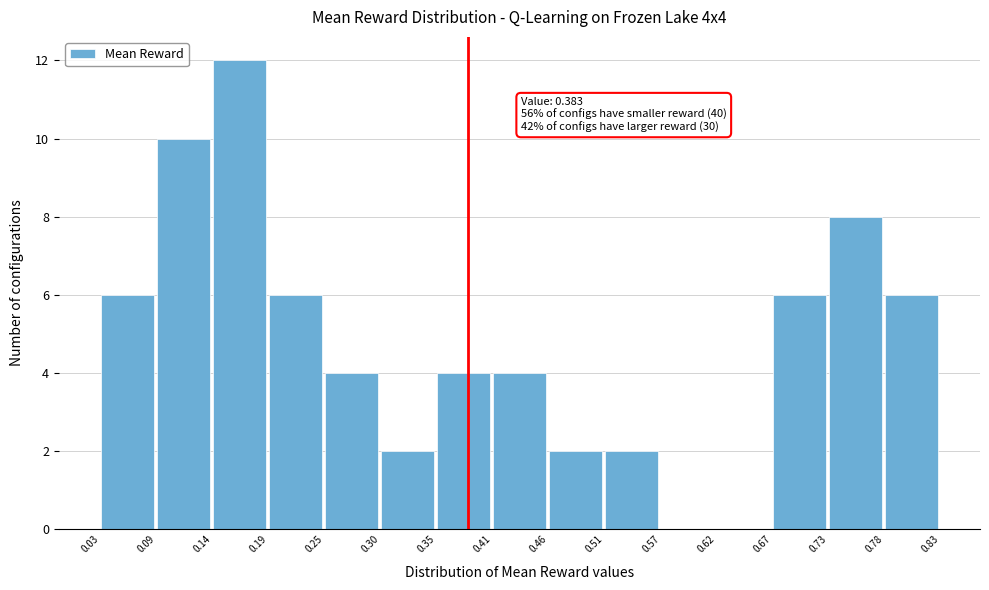

Which range on the x-axis has the tallest bar?

0.14 to 0.19